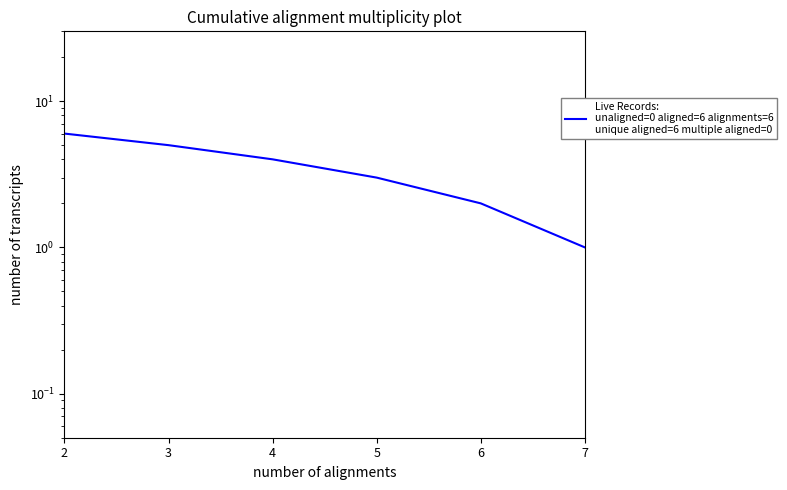

Which has a higher value, 7 or 3?

3